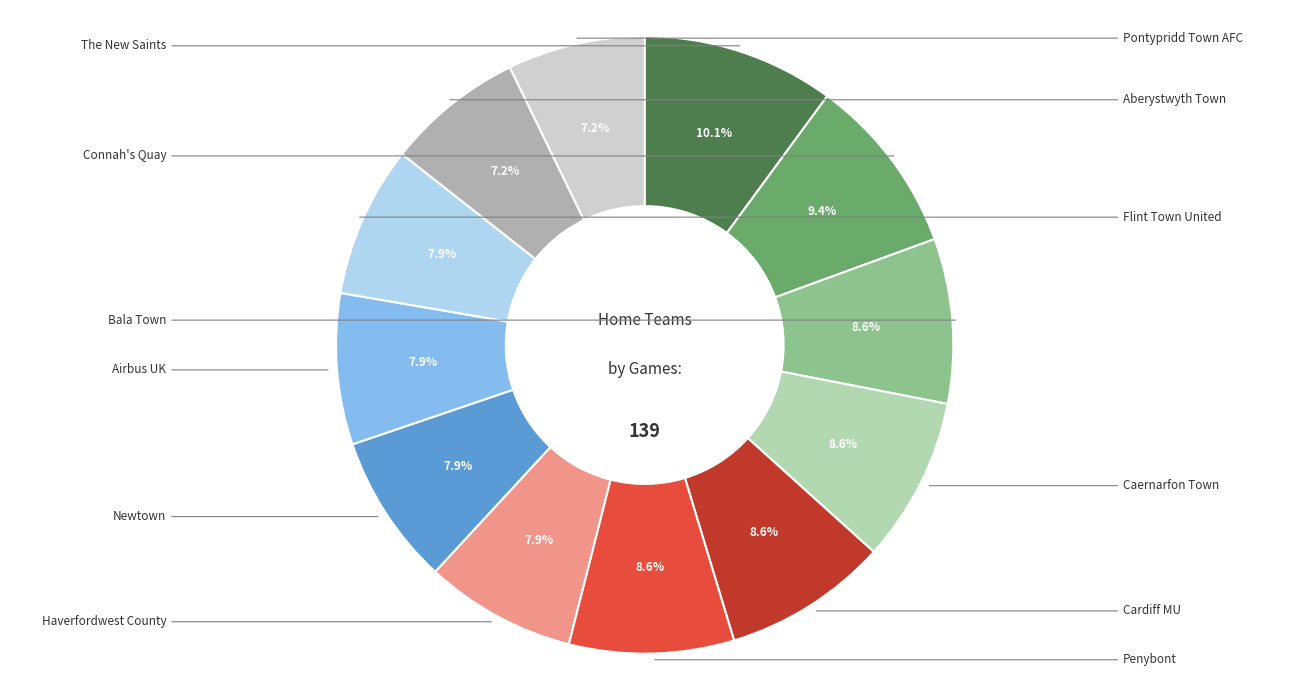

Is there a majority slice in this chart?

No